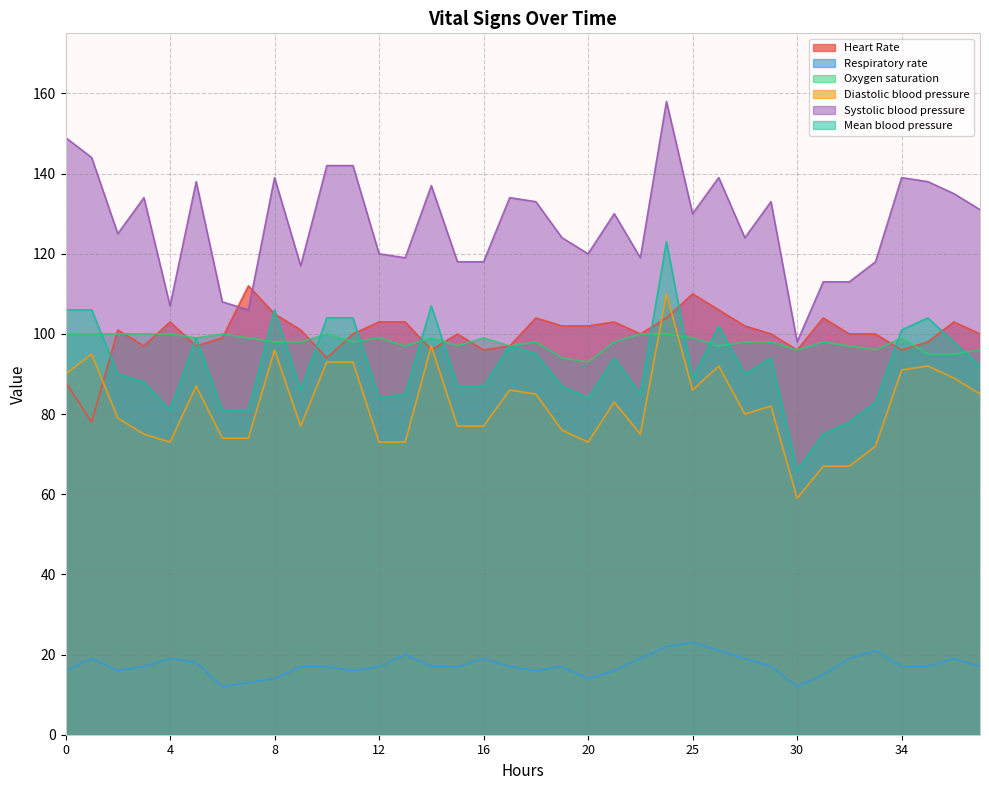

What is the sum of the Heart Rate values at 31 and 37?

204